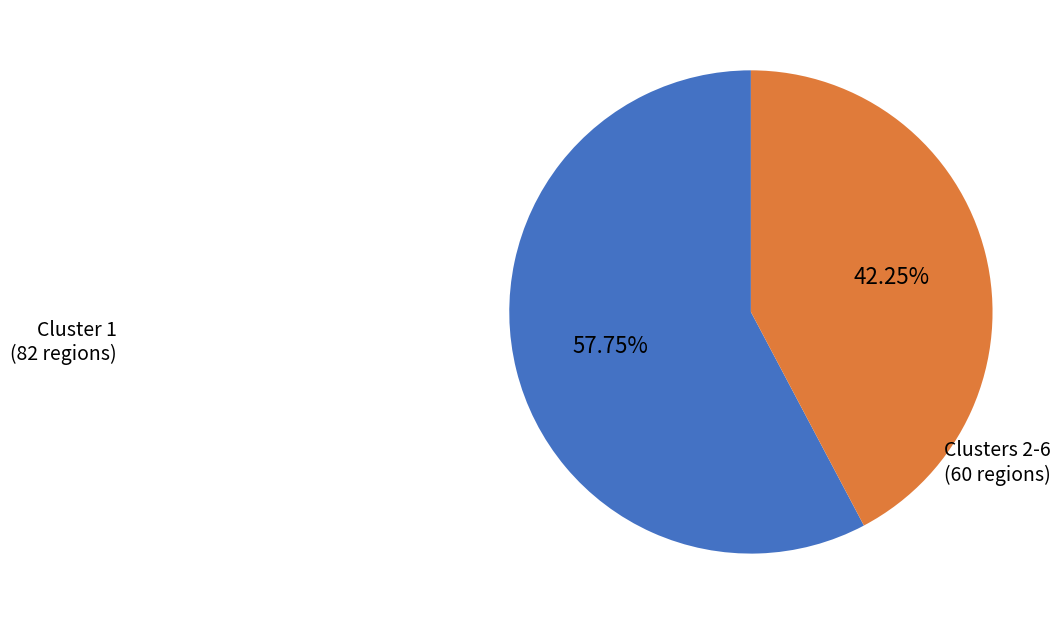

Is there any slice that represents more than half of the pie?

Yes